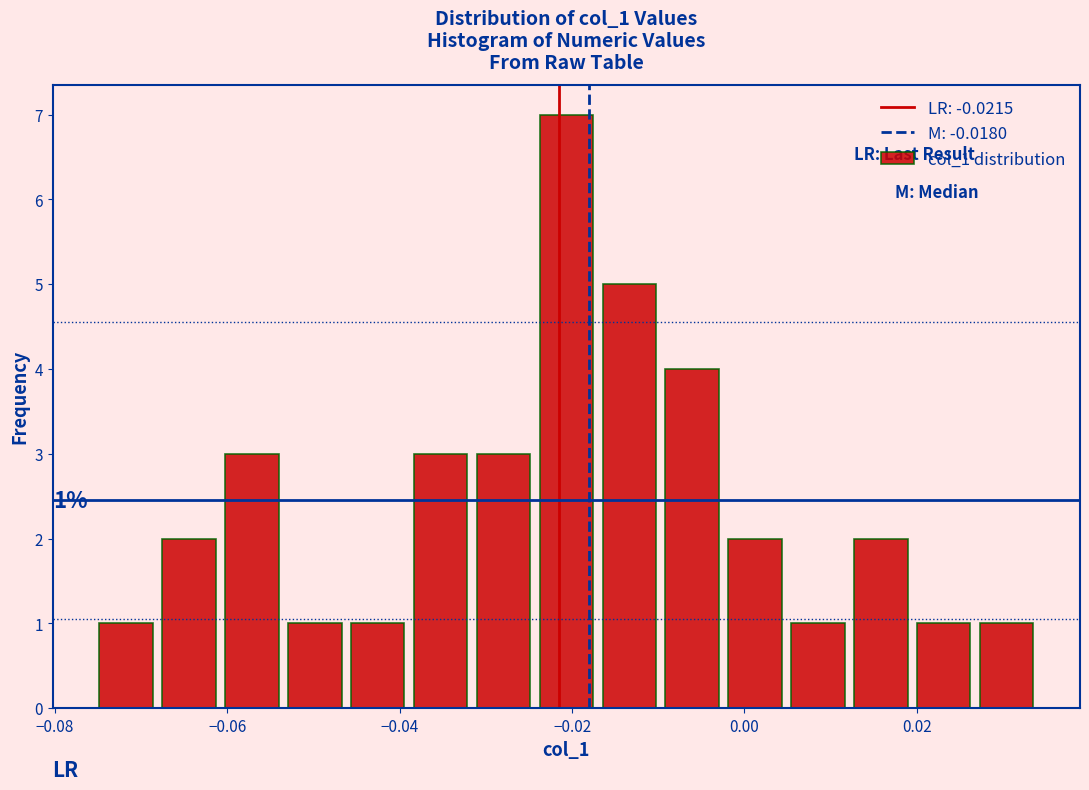

Read against the x-axis, roughly where is the centre of the tallest bar?

-0.020